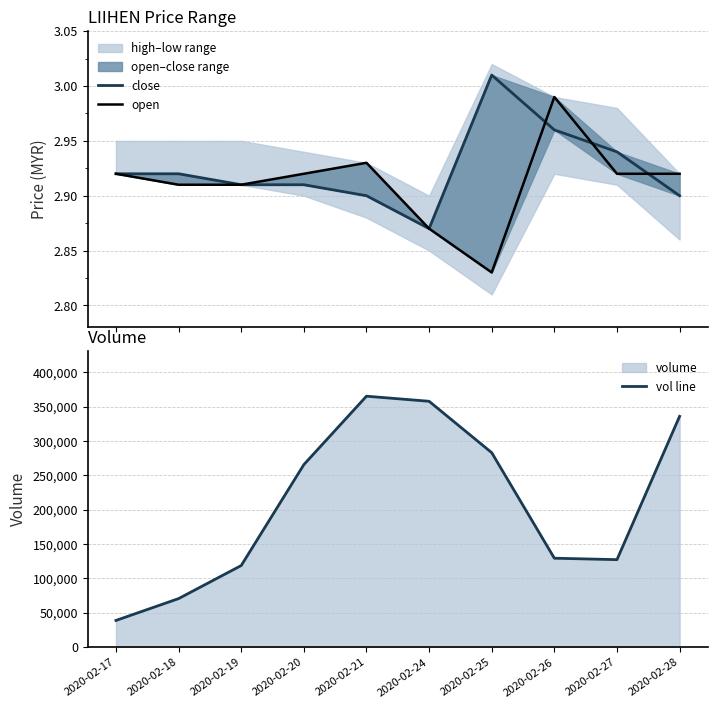

Read the vol line value at 2020-02-20.

265700